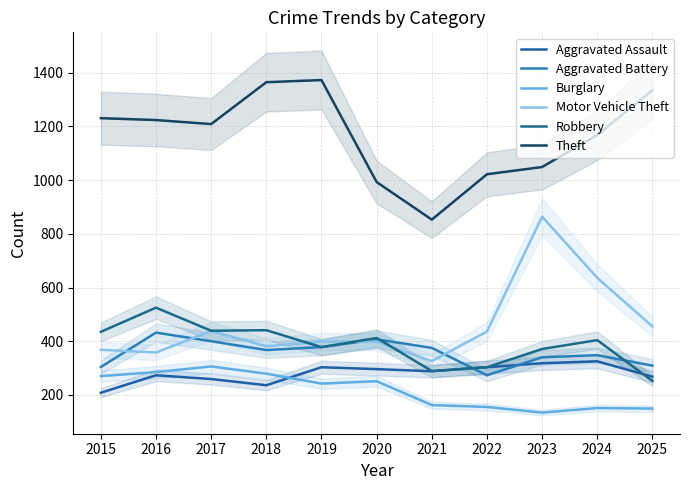

Where does the Aggravated Battery series first go above 367?

2016